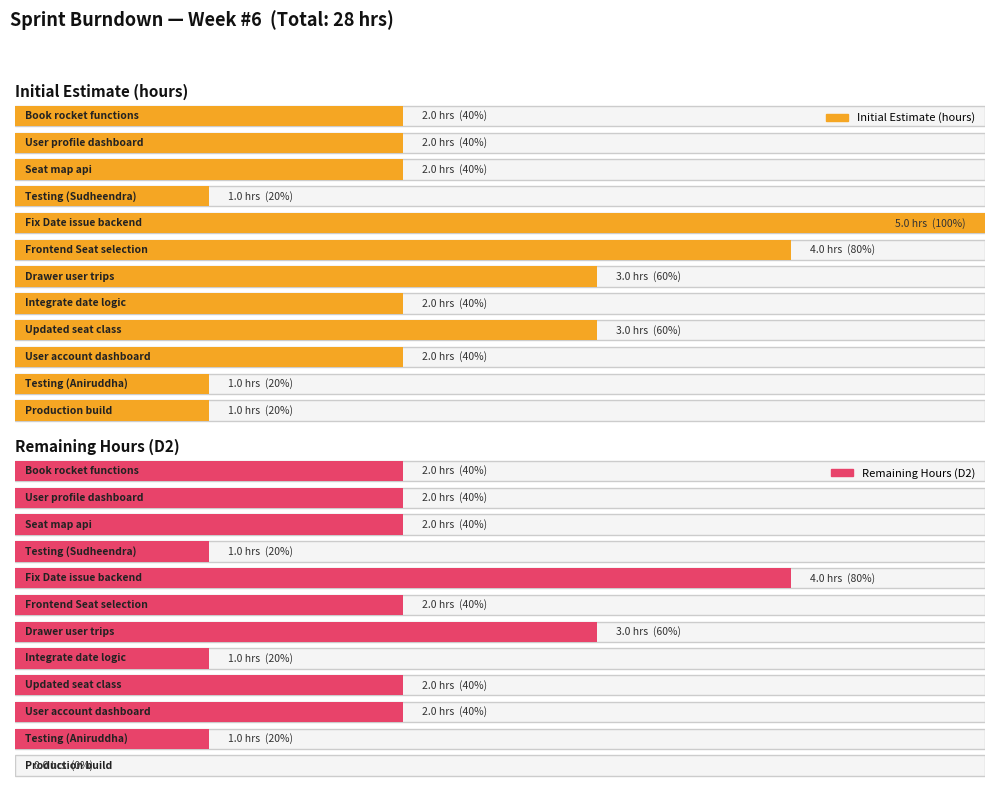

At which label does Initial Estimate reach its peak?

Fix Date issue backend